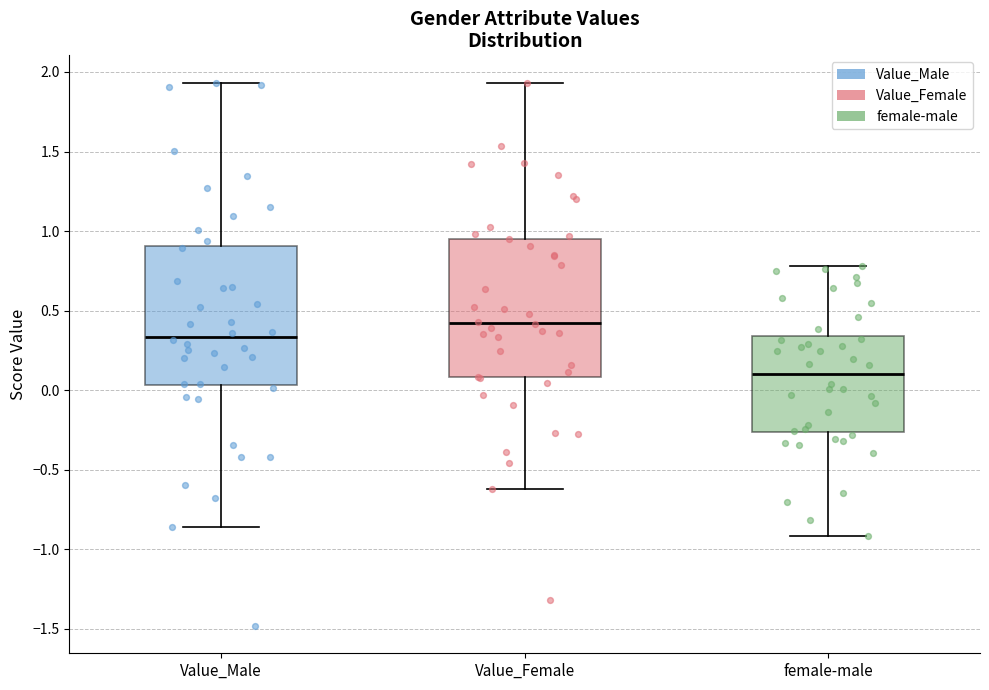

Reading left to right, read every box against the y-axis: the position of its median line, the range the box covers, and the ends of its whiskers. The values are not printed on the chart, so give them approximately, as read against the axis.

Value_Male: median 0.35, box 0.05 to 0.90, whiskers -0.85 to 1.95
Value_Female: median 0.40, box 0.10 to 0.95, whiskers -0.60 to 1.95
female-male: median 0.10, box -0.25 to 0.35, whiskers -0.90 to 0.80